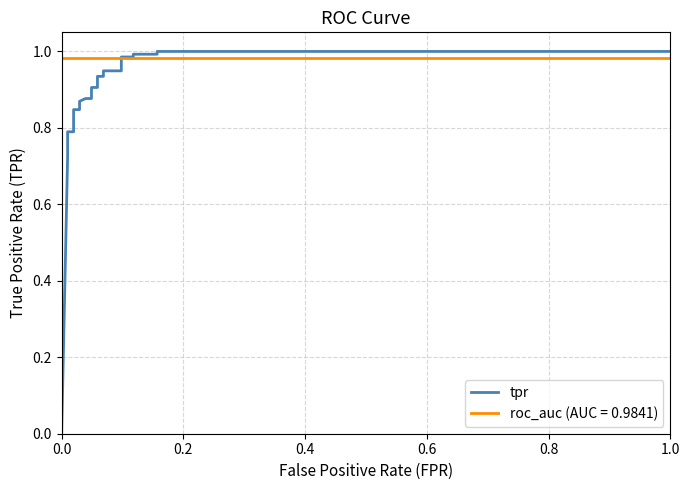

What is the average value?

0.9